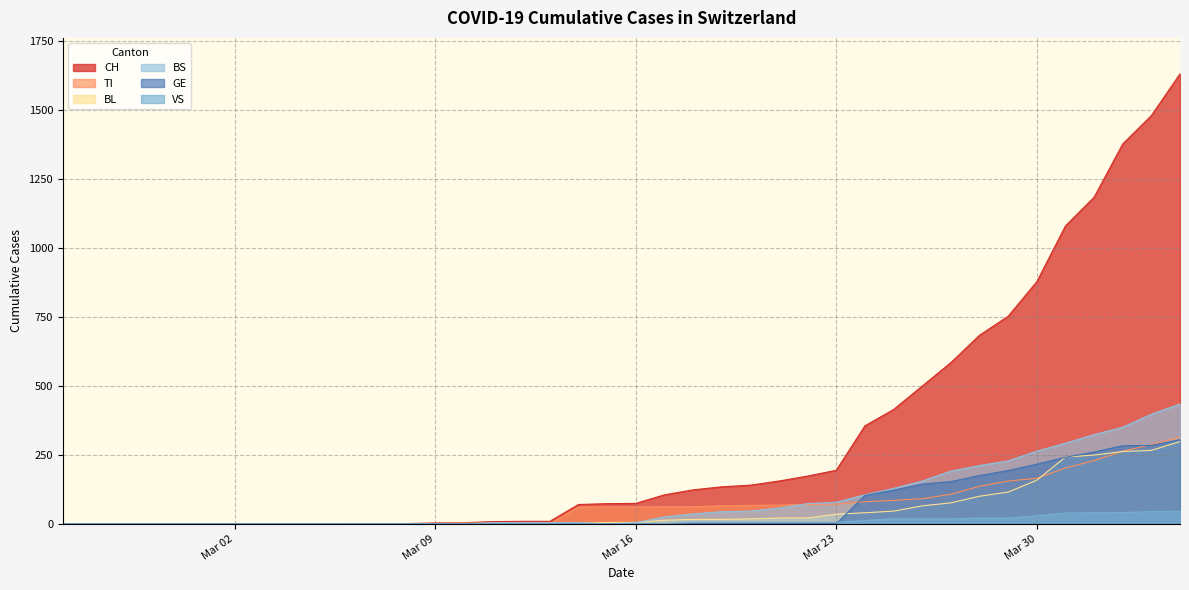

What is the maximum value for BS?

434